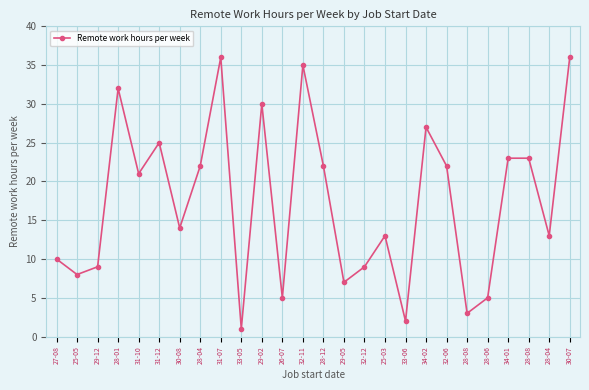

Reading left to right, transcribe all the data shown in this chart.

27-08=10	25-05=8	29-12=9	28-01=32	31-10=21	31-12=25	30-08=14	28-04=22	31-07=36	33-05=1	29-02=30	26-07=5	32-11=35	28-12=22	29-05=7	32-12=9	25-03=13	33-06=2	34-02=27	32-06=22	28-08=3	28-06=5	34-01=23	28-08=23	28-04=13	30-07=36